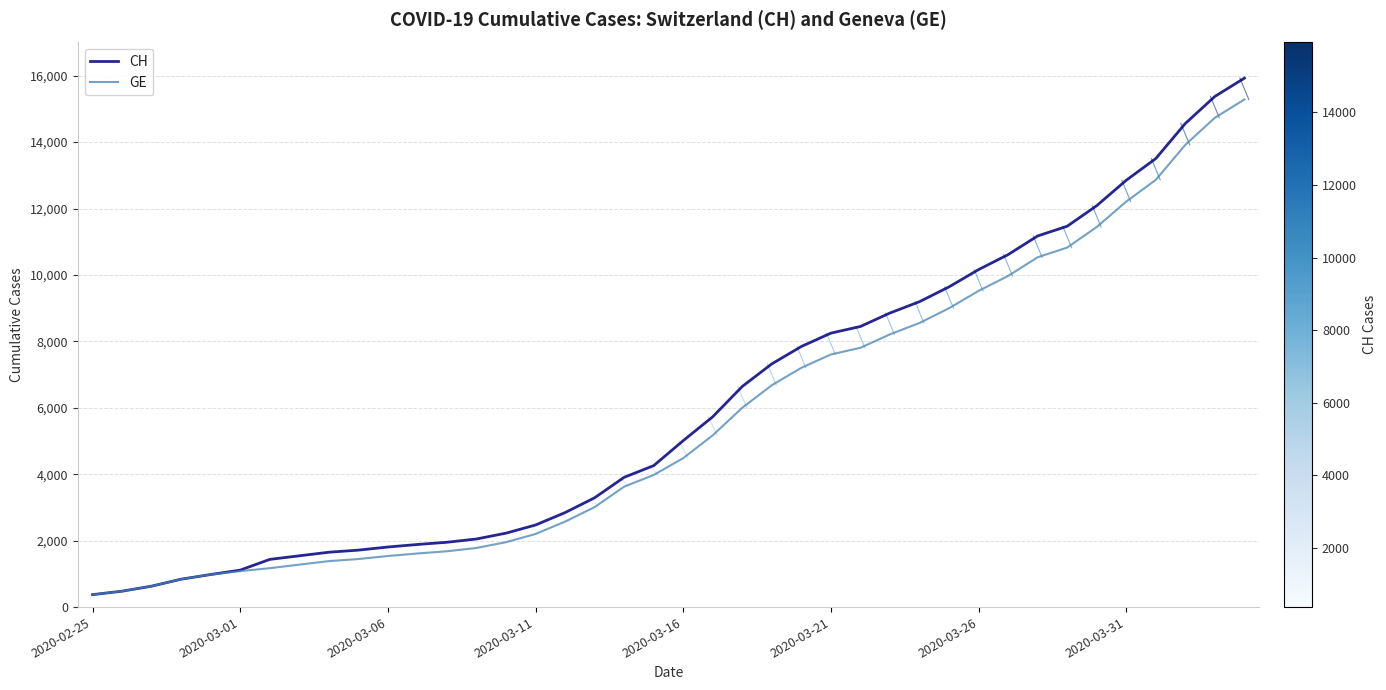

How many values in the GE series are below 4485?

20